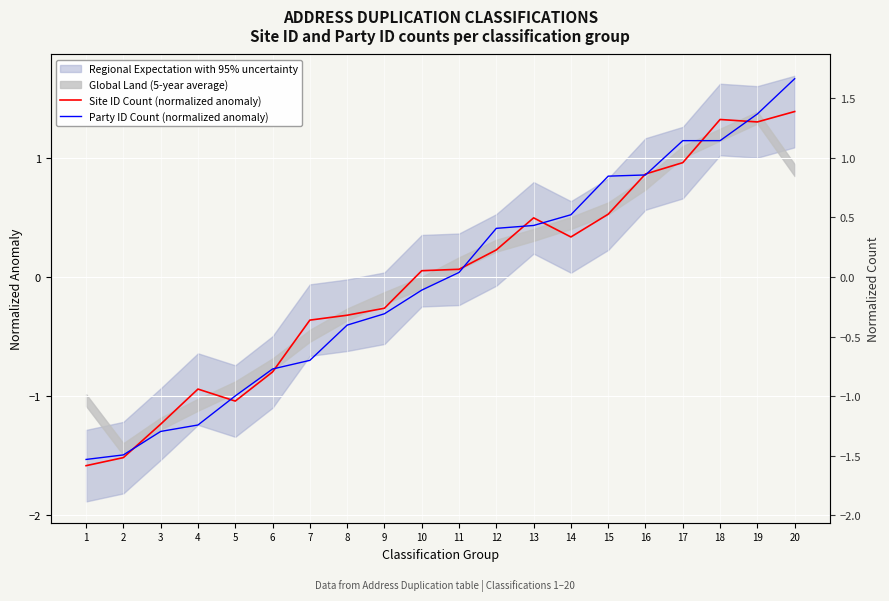

Is it true that Site ID Count (normalized anomaly) equals 0.1 at 10?

False